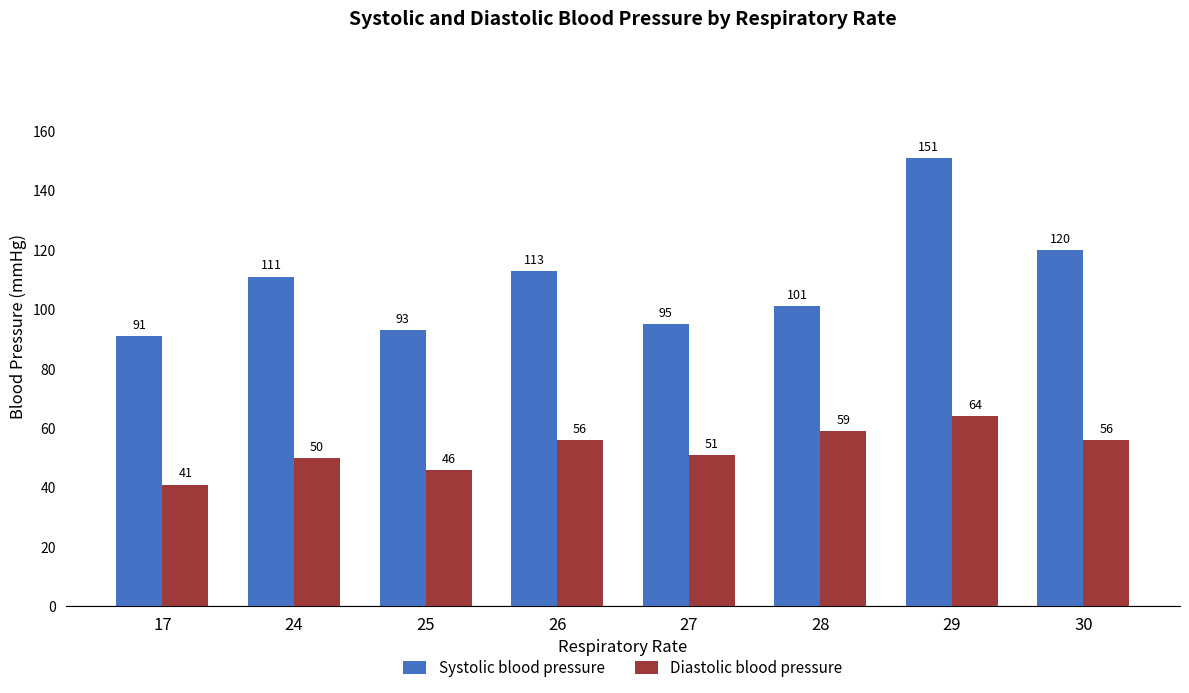

Which category has the highest value in the Systolic blood pressure series?

29